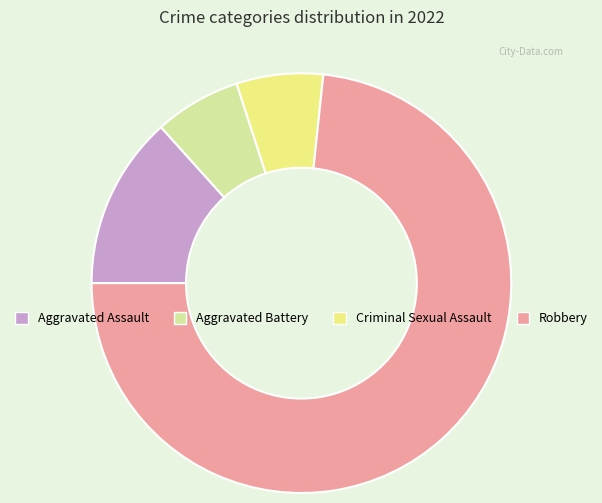

Does any single category account for the majority?

Yes